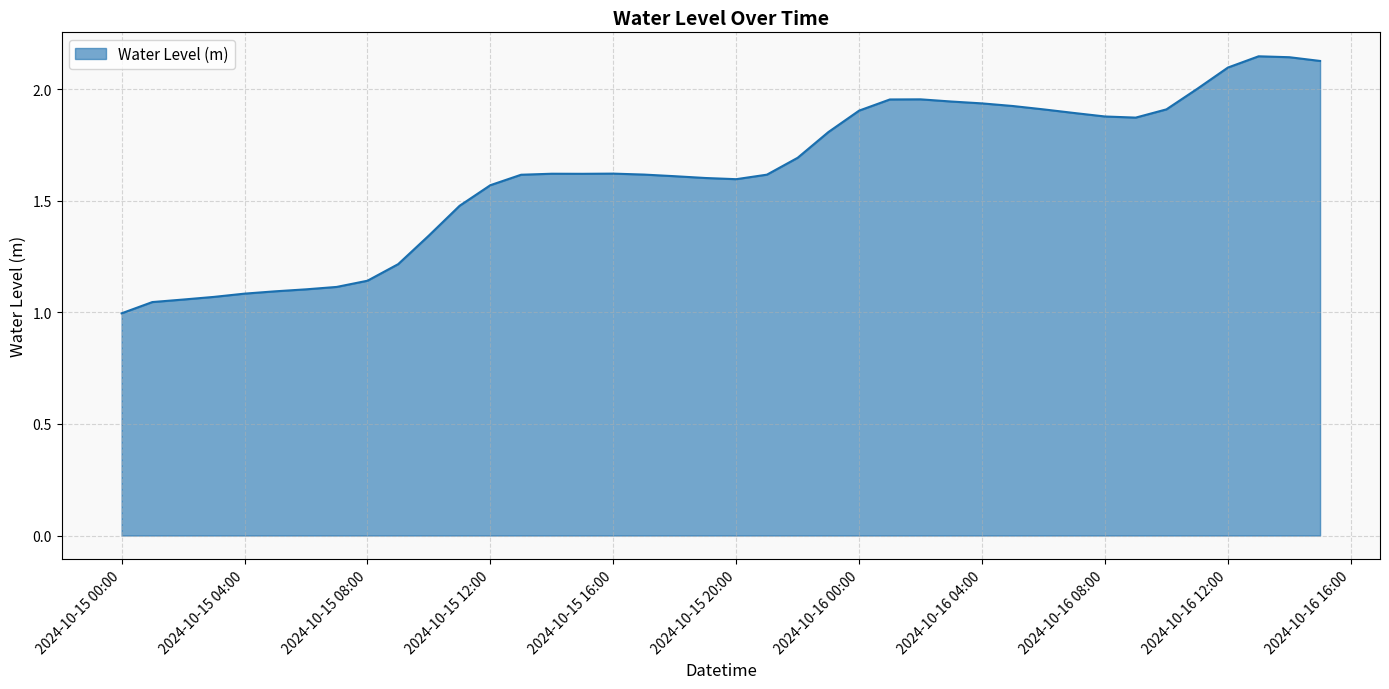

What is the difference between the maximum and minimum values?

1.2